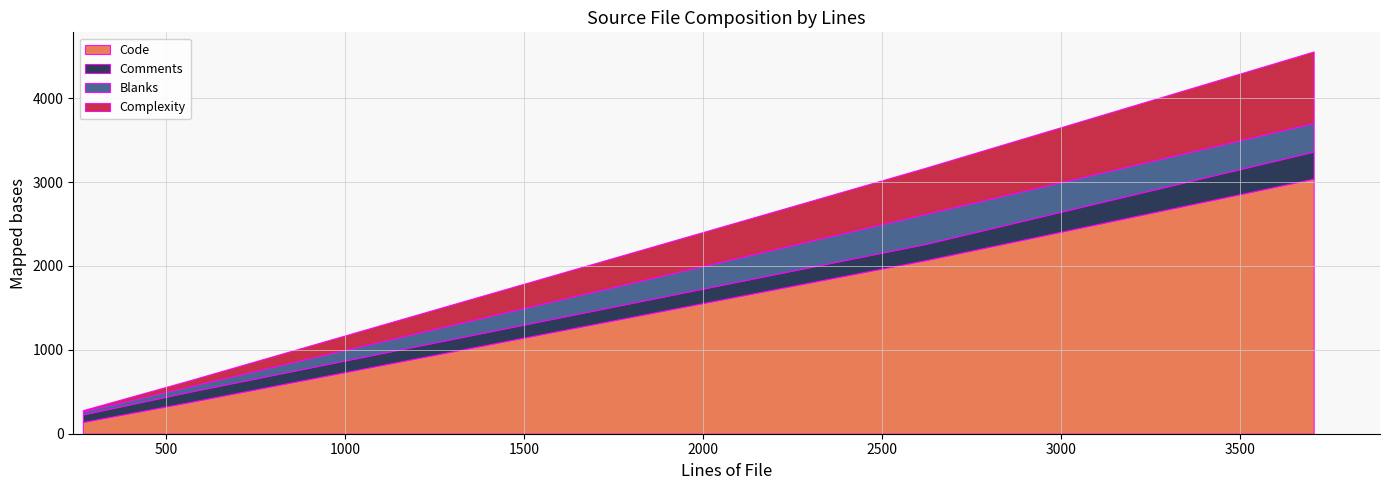

What value does the Blanks series have at cjson.c, to the nearest 10?

360